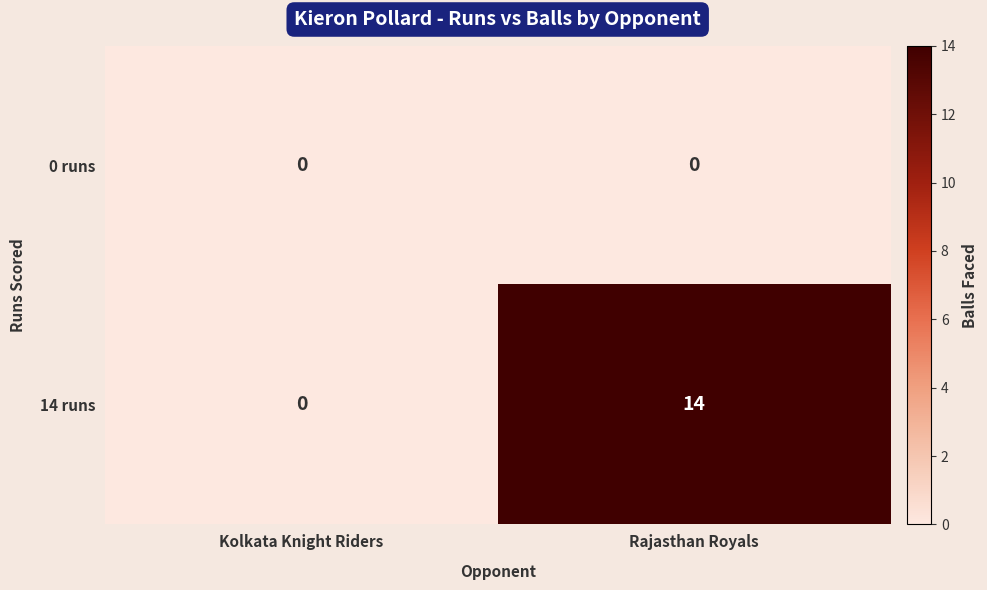

Rank the series by their average value, from lowest to highest.

0 runs, 14 runs